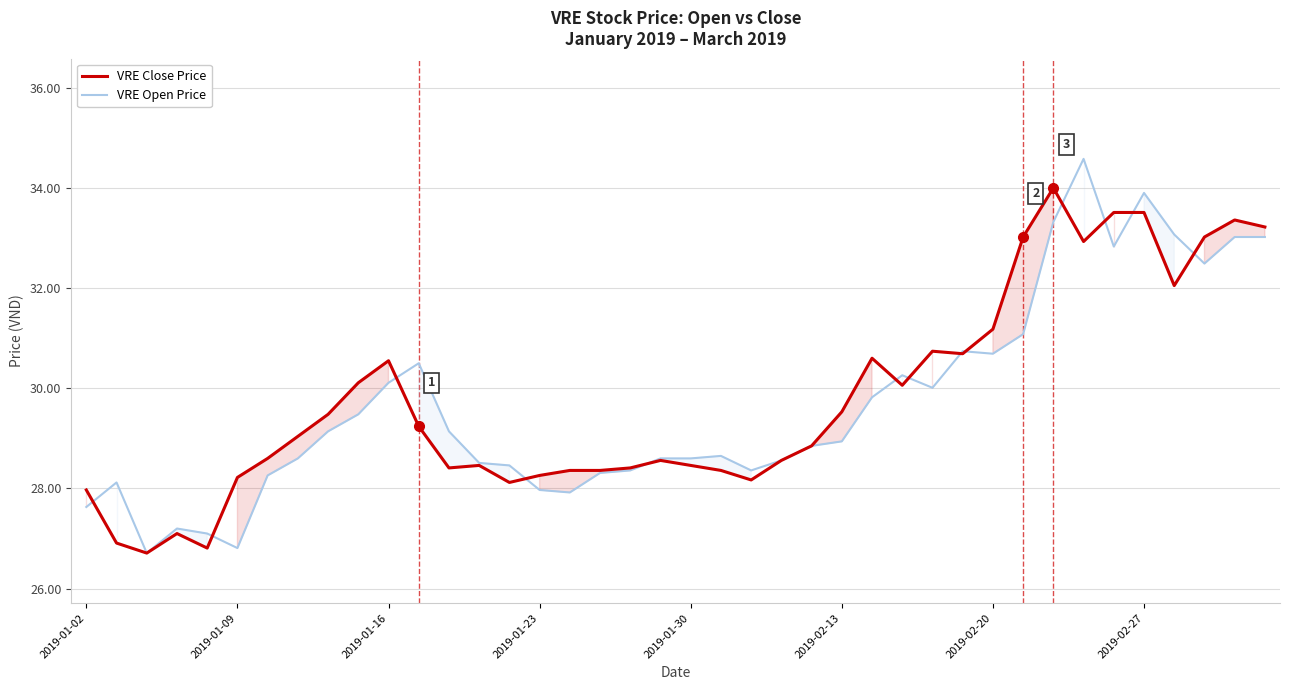

What is the spread (max minus min) of values at 2019-02-27?

0.4